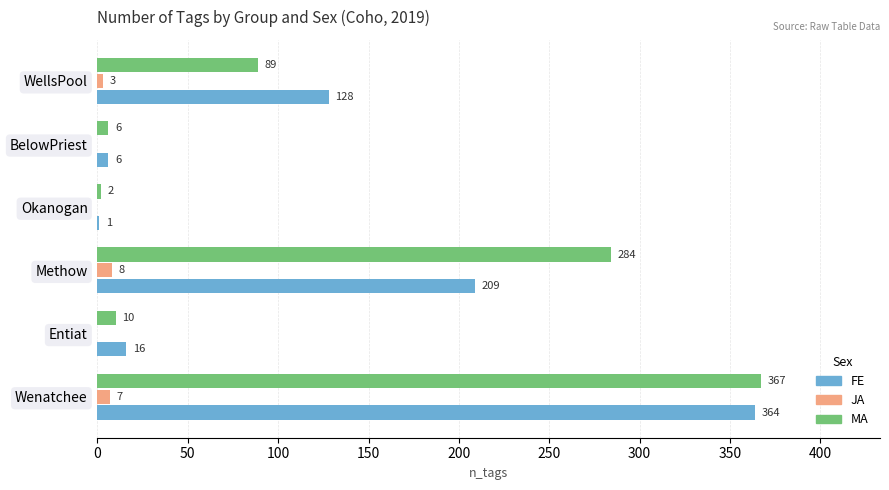

What is the highest value of the JA series?

8